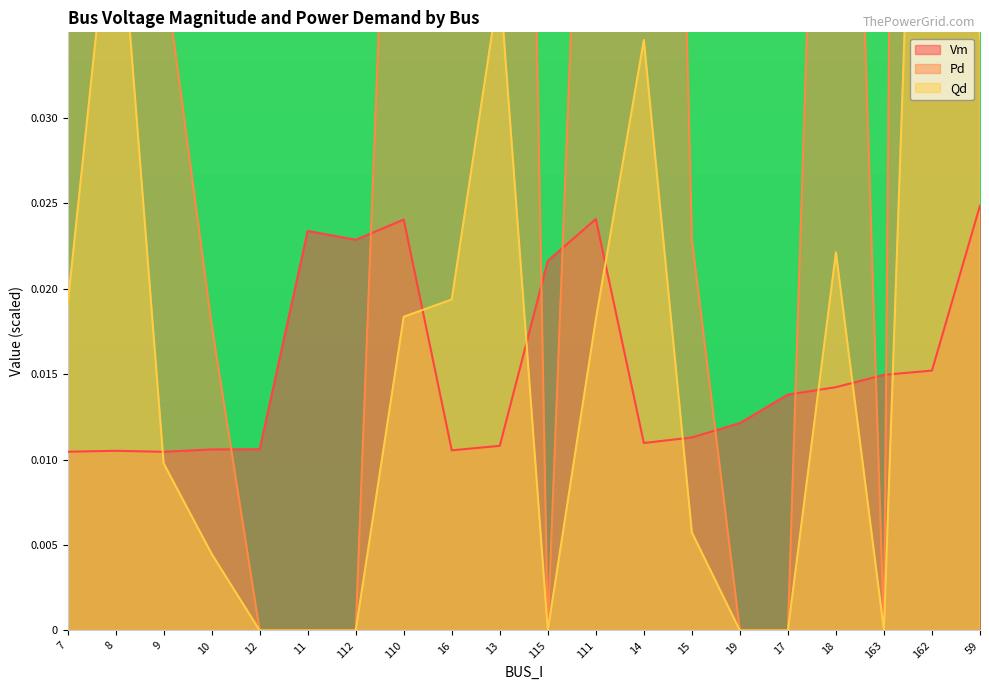

What position from the left is 110?

8